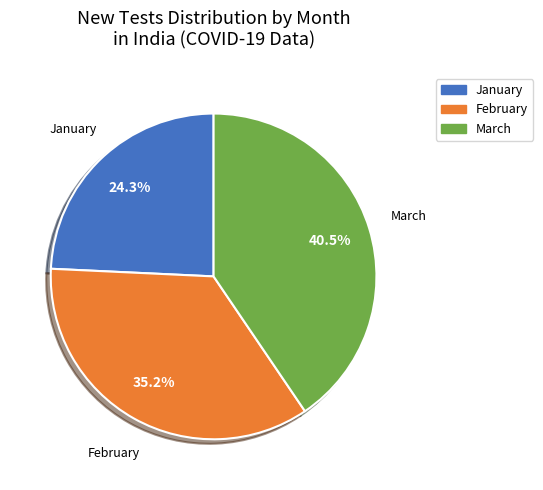

Does any single category account for the majority?

No